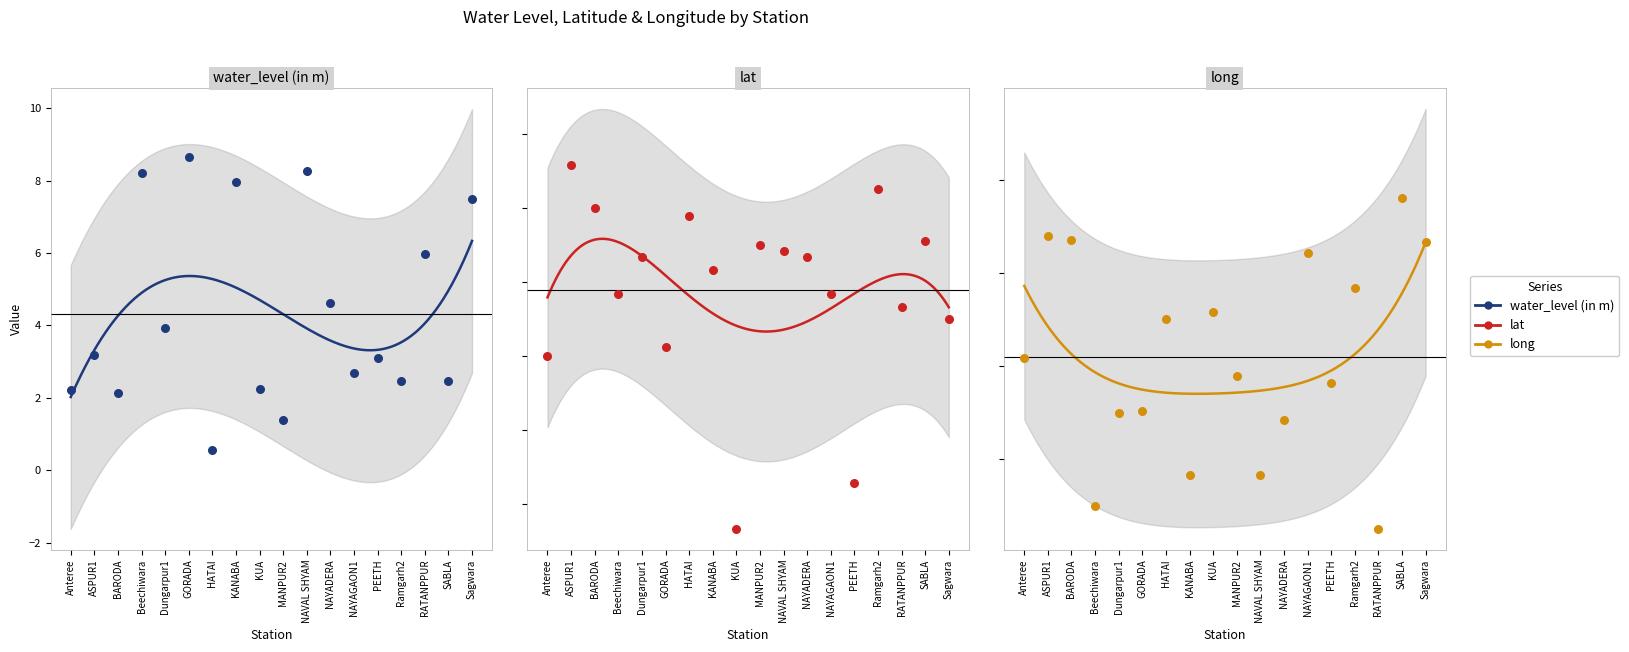

Which series has the largest Y range (max minus min)?

water_level (in m)